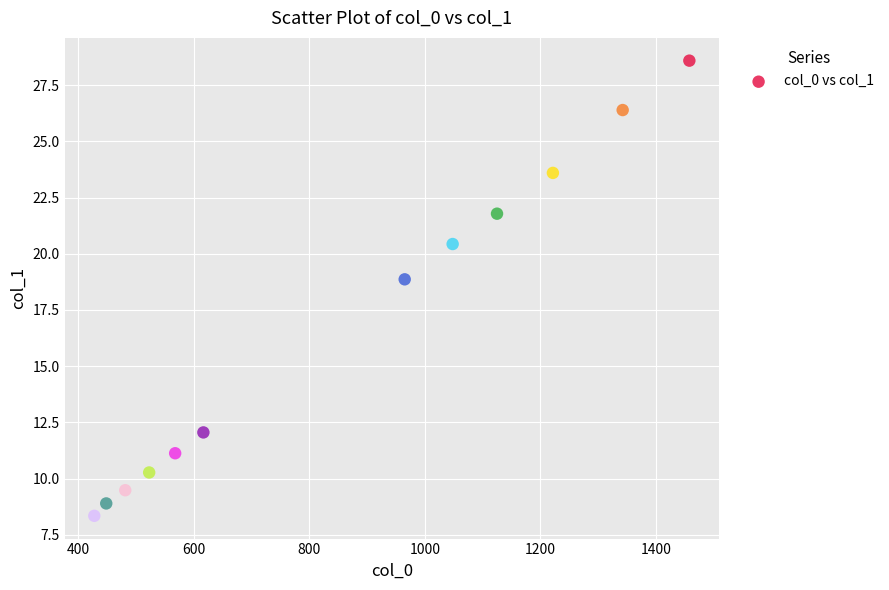

What is the range of X values (max minus min)?

1029.5